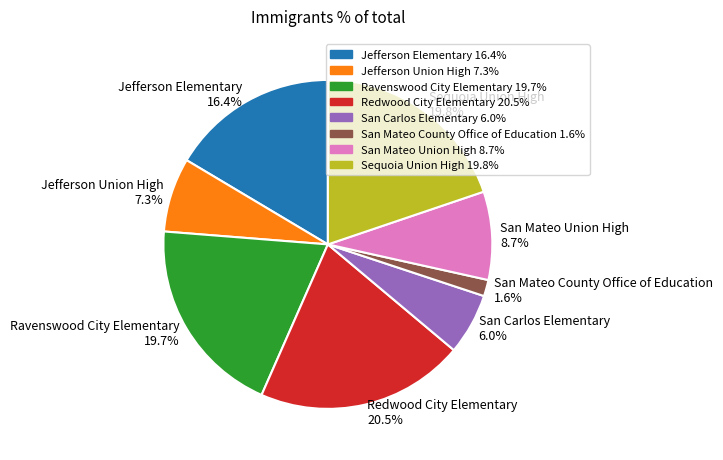

Which slice is the largest?

Redwood City Elementary